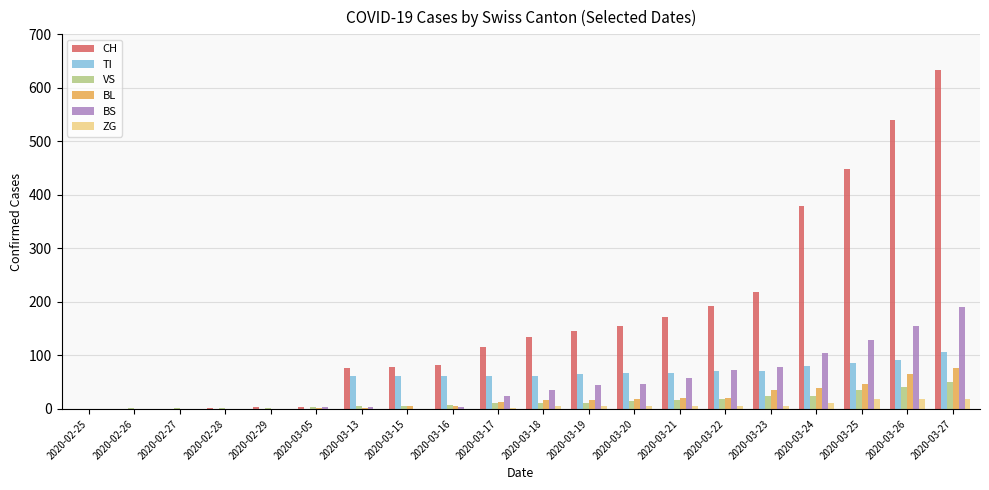

Is it true that CH equals 3 at 2020-02-29?

True